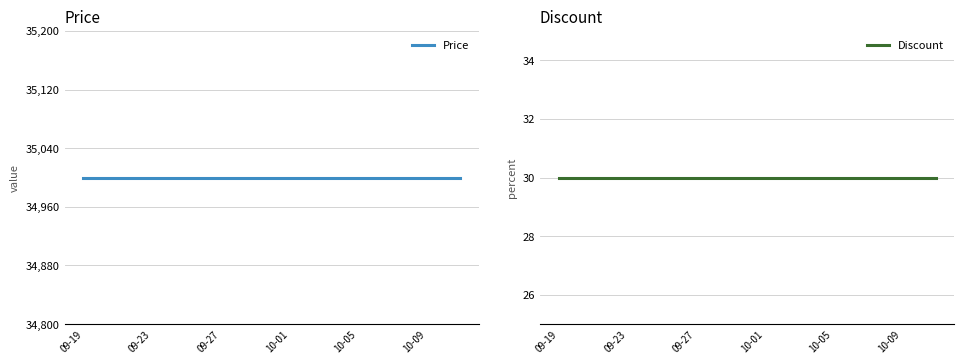

Reading right to left, transcribe all the data shown in this chart.

Price: 35000	35000	35000	35000	35000	35000	35000	35000	35000	35000	35000	35000	35000	35000	35000	35000	35000	35000	35000	35000	35000	35000	35000
Discount: 30	30	30	30	30	30	30	30	30	30	30	30	30	30	30	30	30	30	30	30	30	30	30